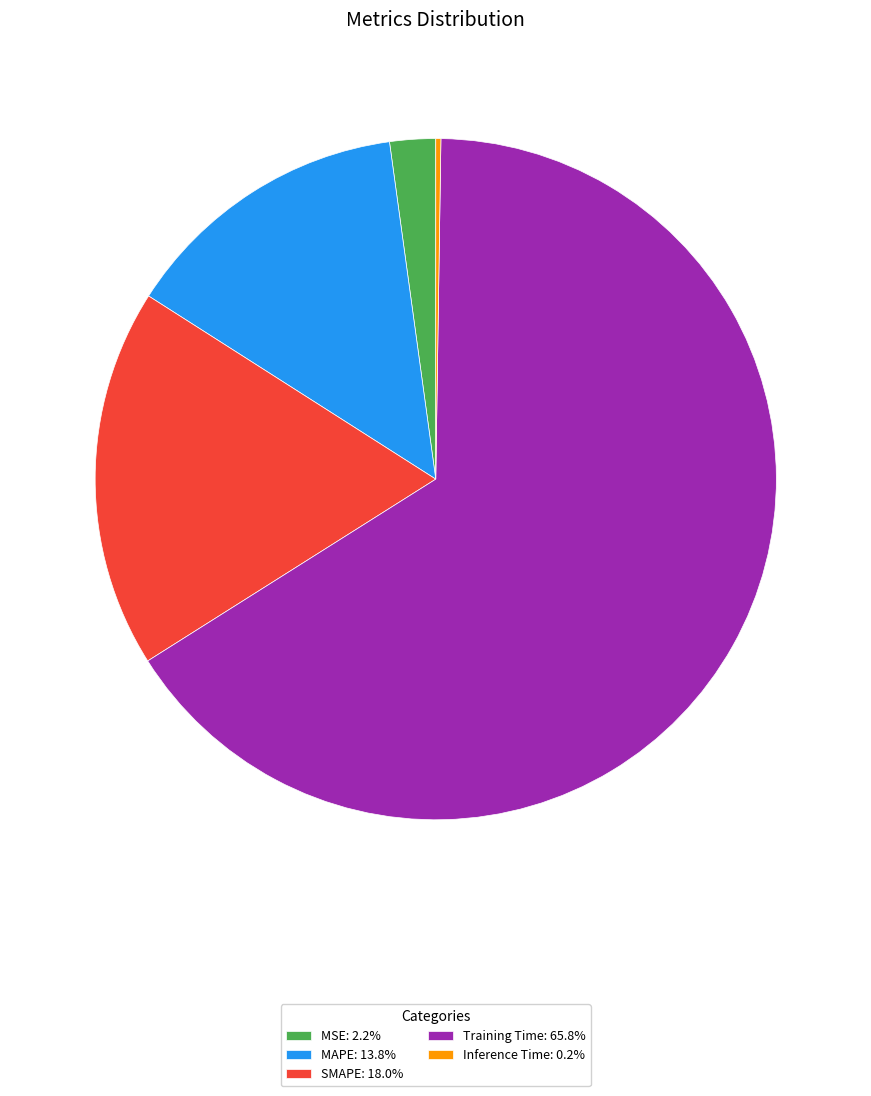

Combined, do MAPE: 13.8% and MSE: 2.2% account for over 50%?

No